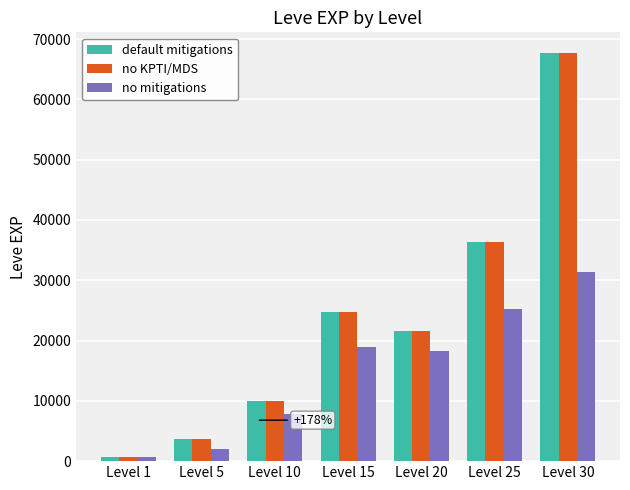

How many data points in default mitigations are less than 21600?

3